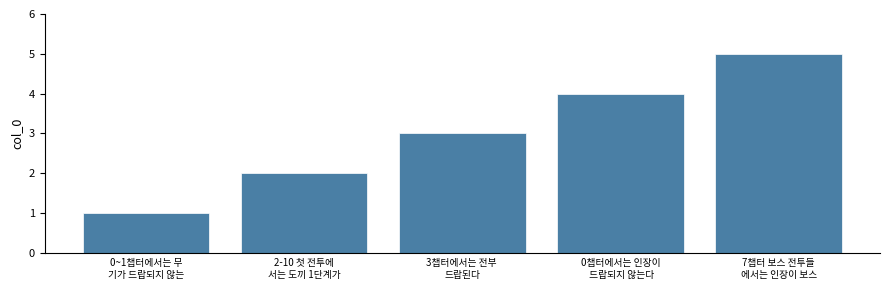

The value at 7챕터 보스 전투들
에서는 인장이 보스 is 2. True or false?

False